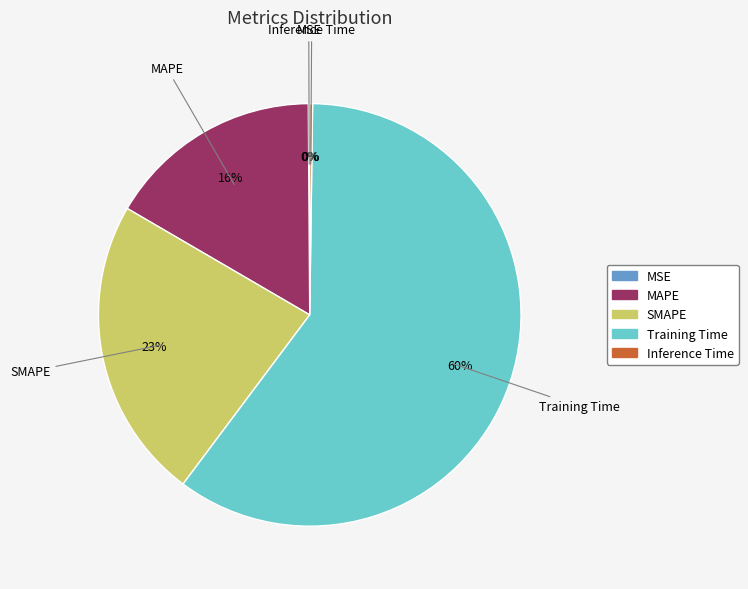

Which has a higher value, MAPE or SMAPE?

SMAPE